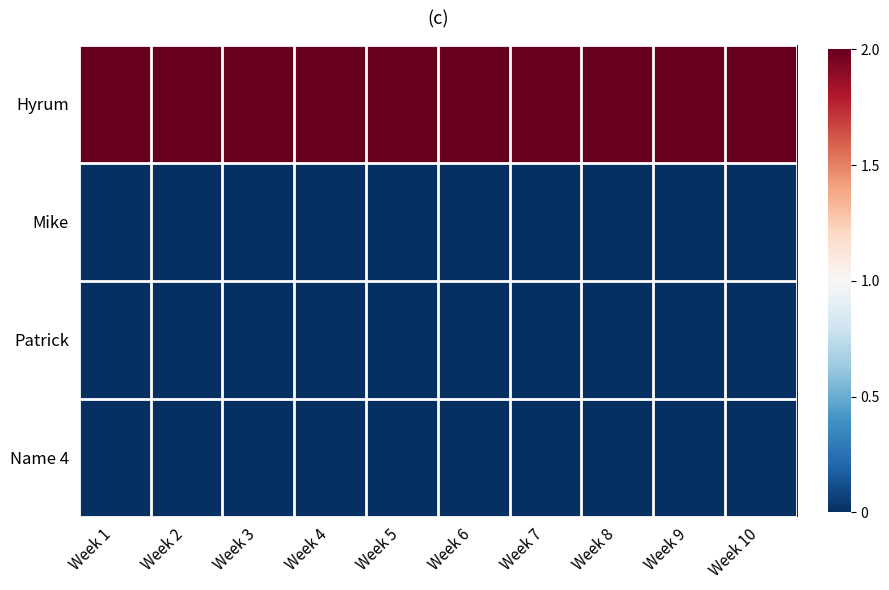

At Week 1, list the series in order from smallest to largest.

Mike, Patrick, Name 4, Hyrum